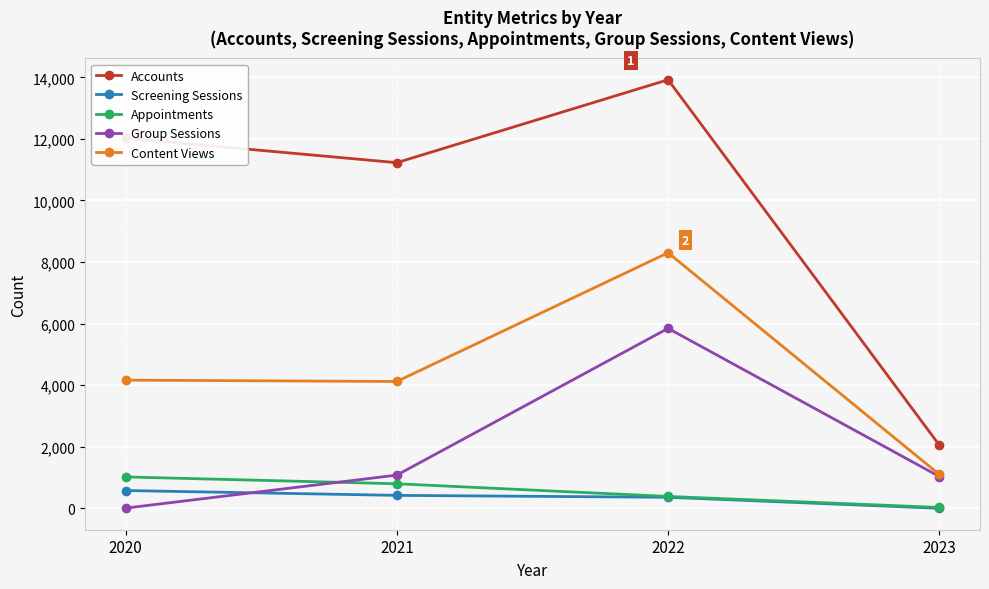

What are all the series names shown in the legend?

Accounts, Screening Sessions, Appointments, Group Sessions, Content Views